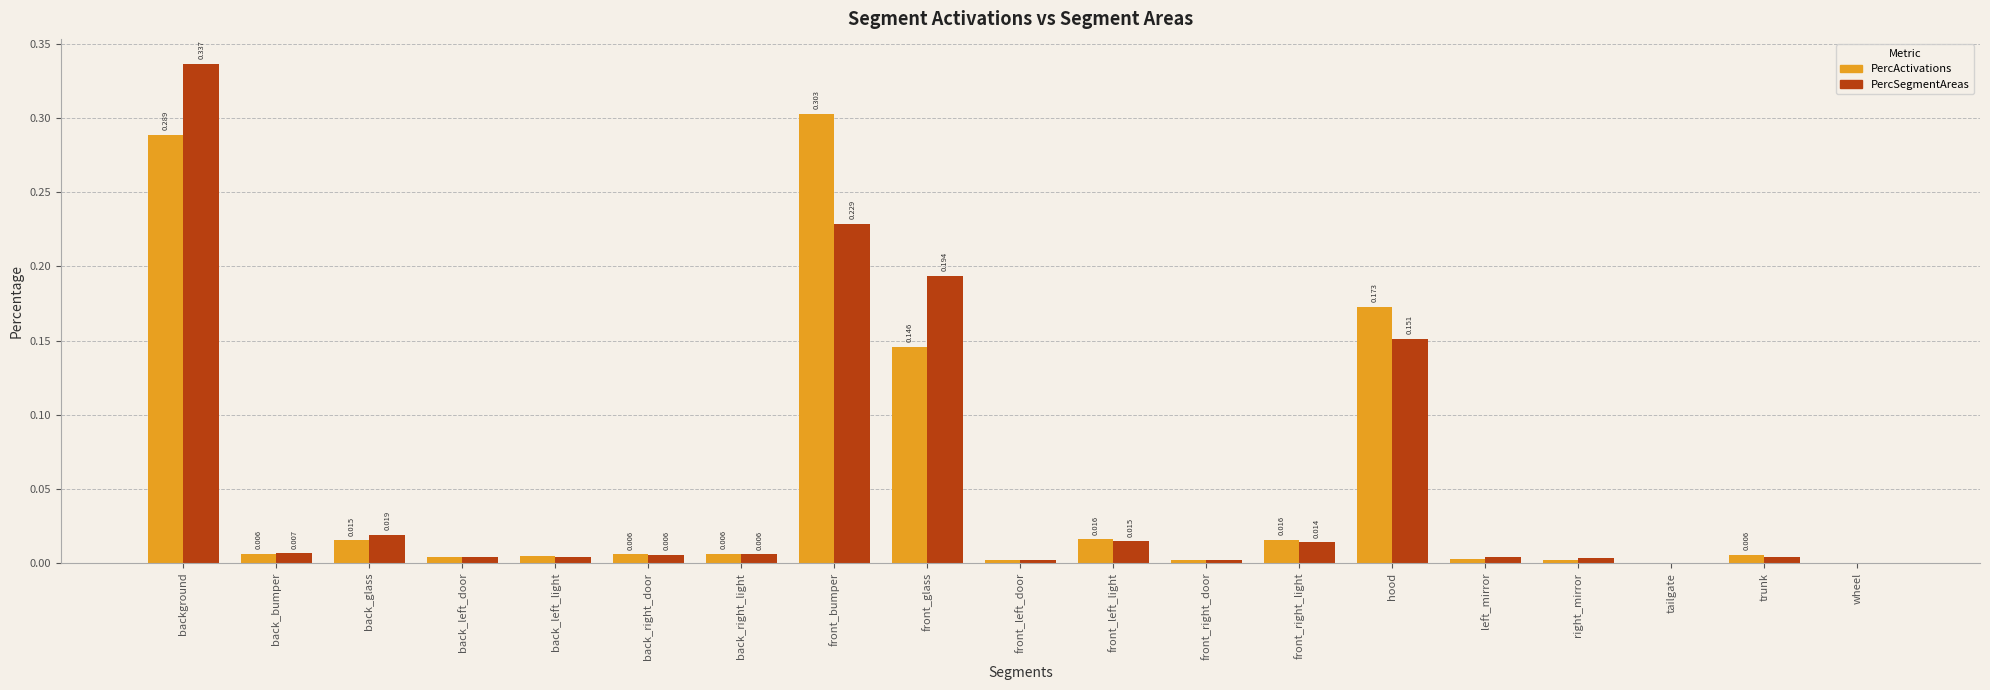

Is the value of PercSegmentAreas at tailgate greater than the value of PercActivations at back_left_light?

No